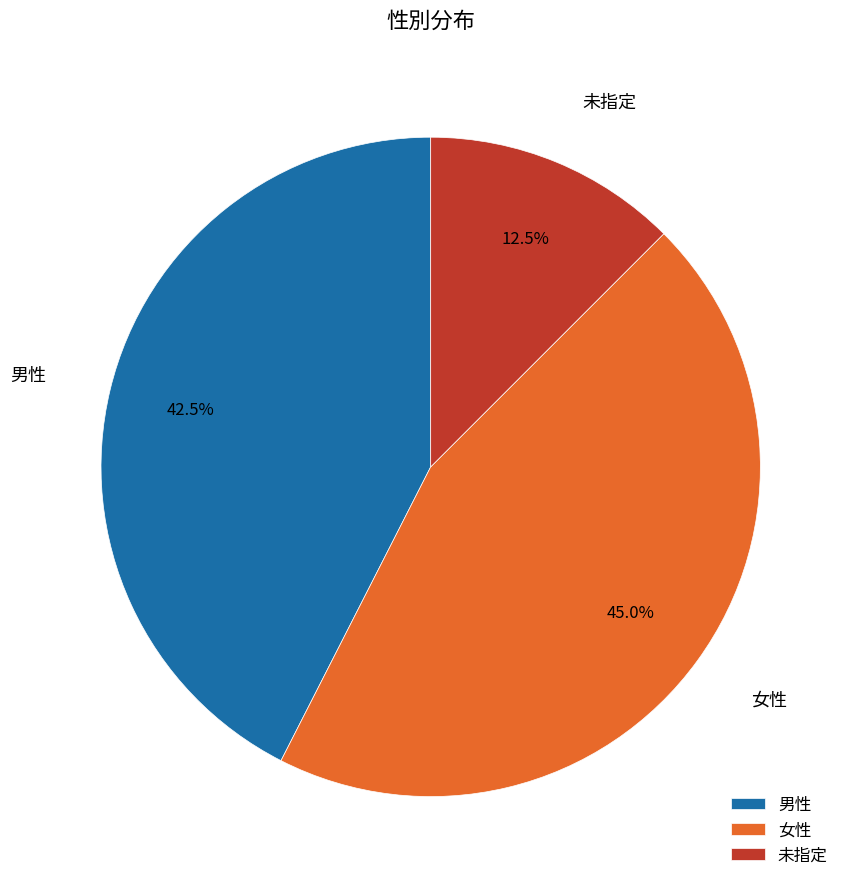

Rank the categories by value from highest to lowest.

女性, 男性, 未指定